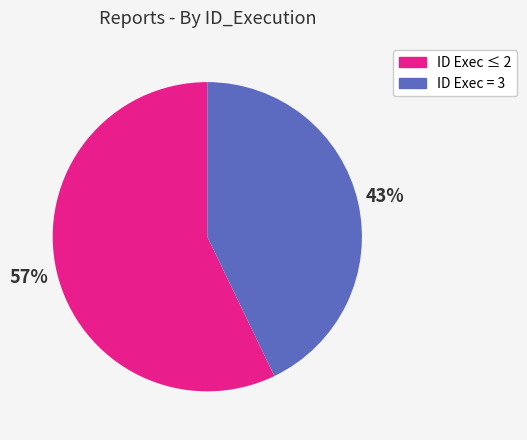

Is there a majority slice in this chart?

Yes